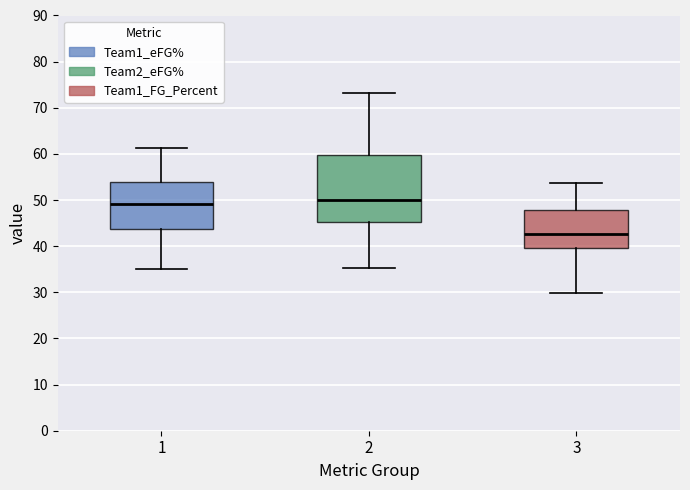

Which box is the tallest, from its lower edge to its upper edge?

2